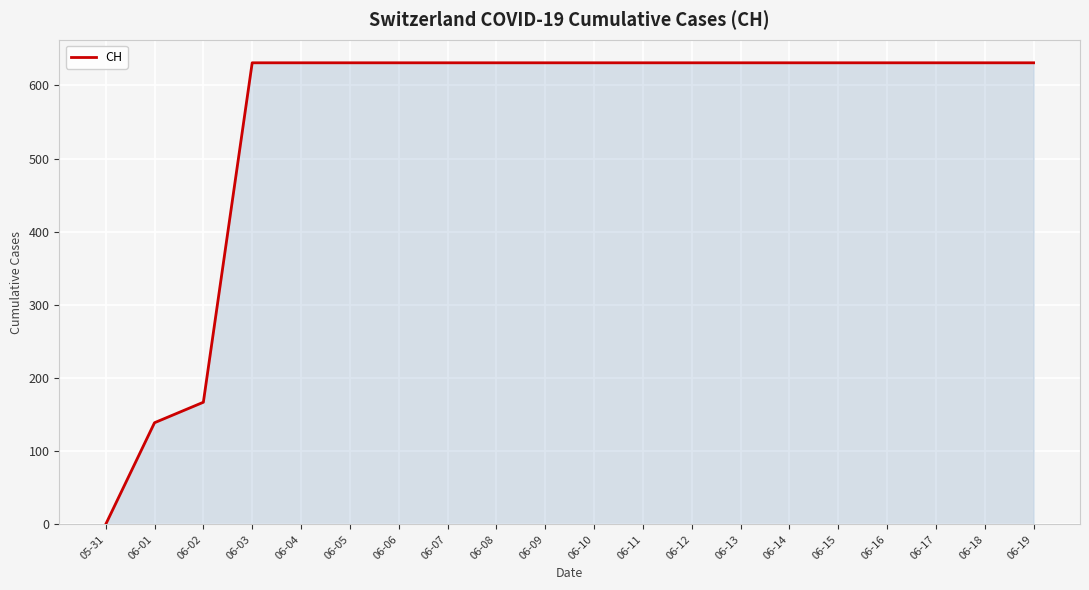

Does the chart display data point markers on the line(s)?

No